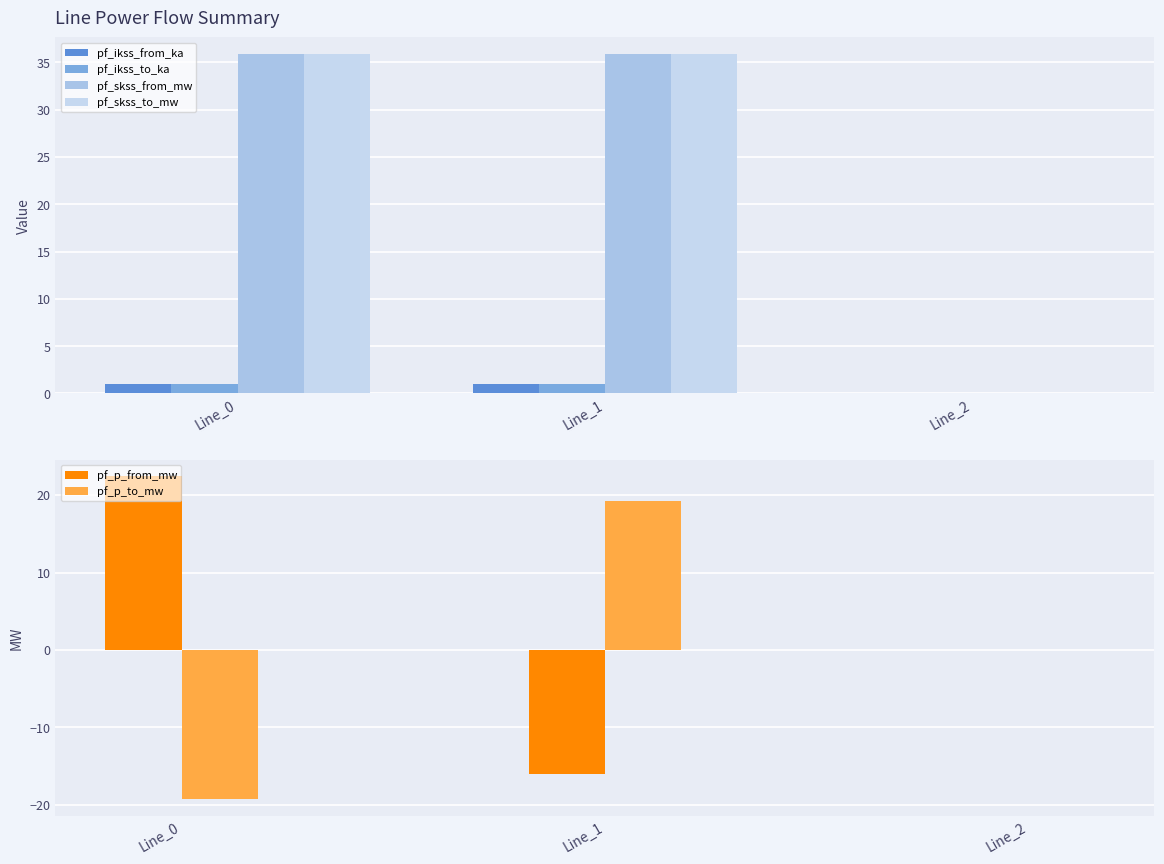

Is it true that pf_skss_from_mw equals 35.9 at Line_0?

True